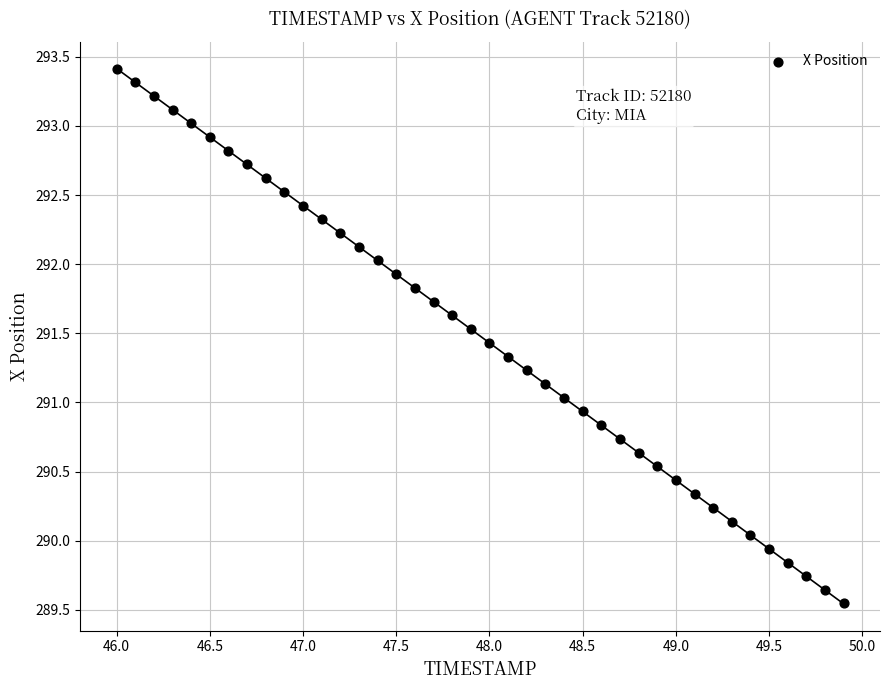

What is the range of Y values (max minus min)?

3.9